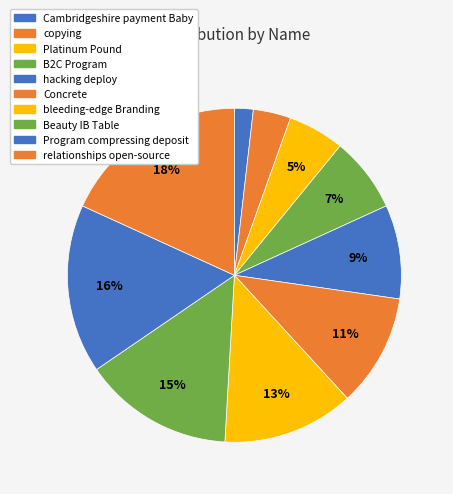

Is there a majority slice in this chart?

No